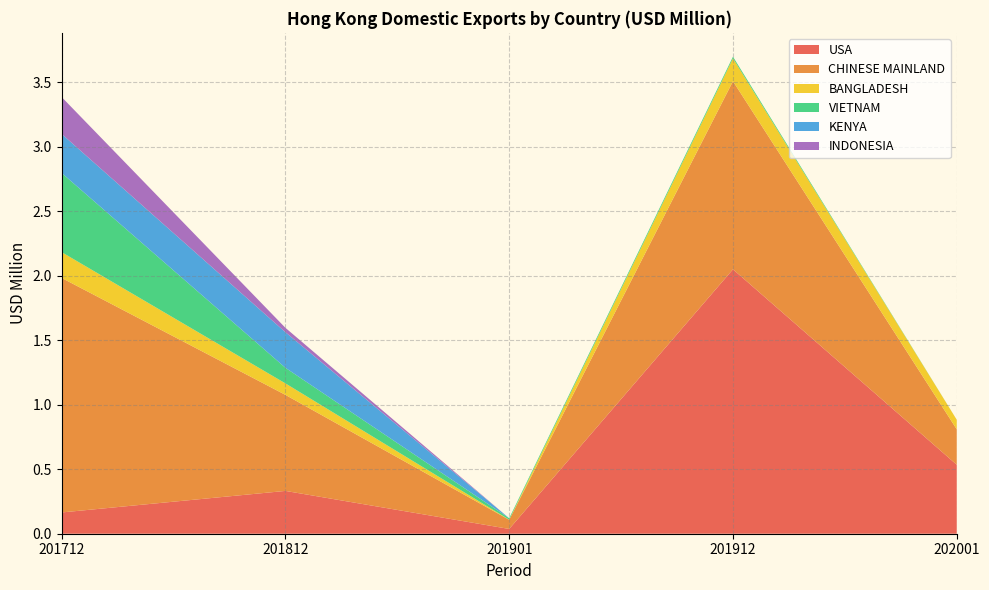

Reading right to left, list all the values displayed in this chart.

USA: 0.5	2.1	0.0	0.3	0.2
CHINESE MAINLAND: 0.3	1.5	0.1	0.7	1.8
BANGLADESH: 0.1	0.2	0.0	0.1	0.2
VIETNAM: 0.0	0.0	0.0	0.1	0.6
KENYA: 0.0	0.0	0.0	0.3	0.3
INDONESIA: 0.0	0.0	0.0	0.0	0.3